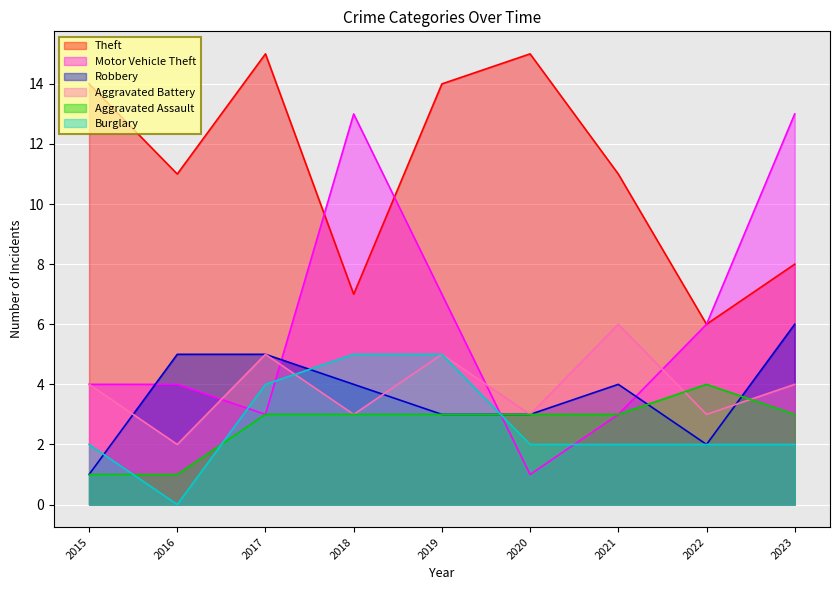

True or false: Aggravated Battery and Theft intersect in this chart.

False